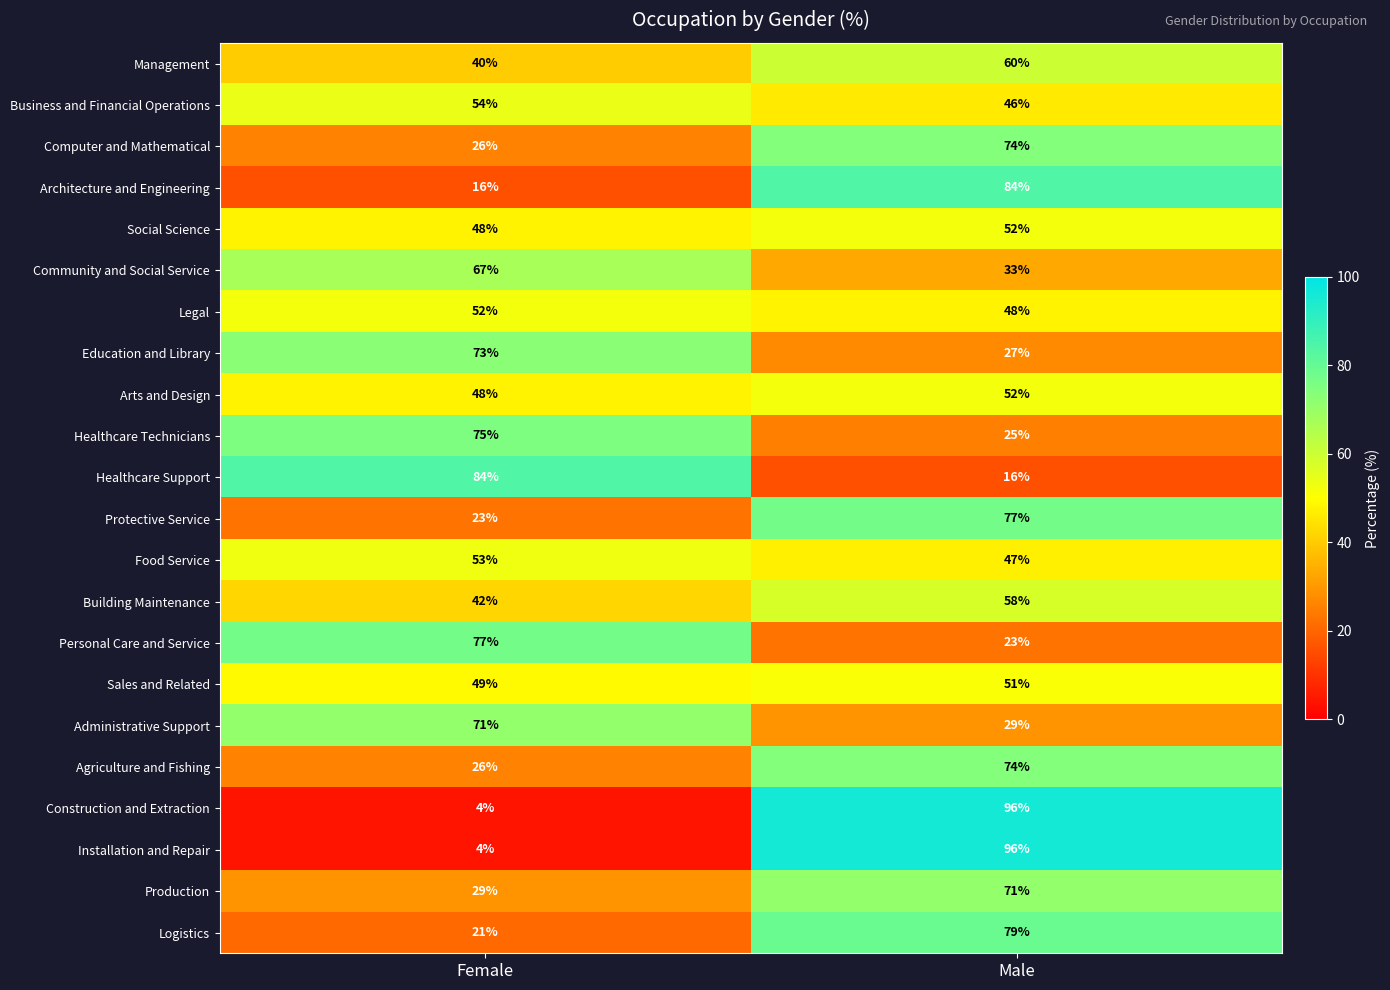

Which category has the highest value across all series?

Male